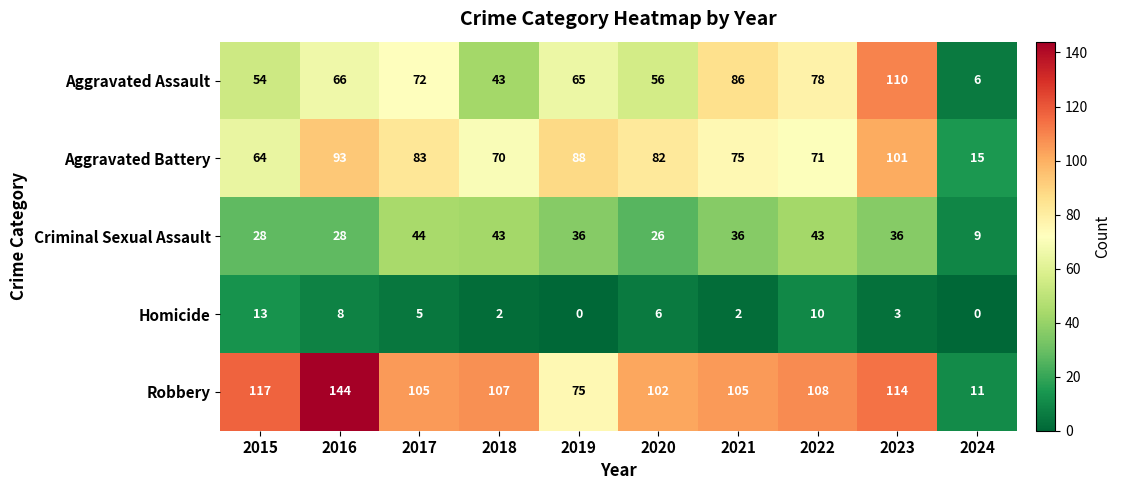

The value of Criminal Sexual Assault at 2020 is 16. True or false?

False